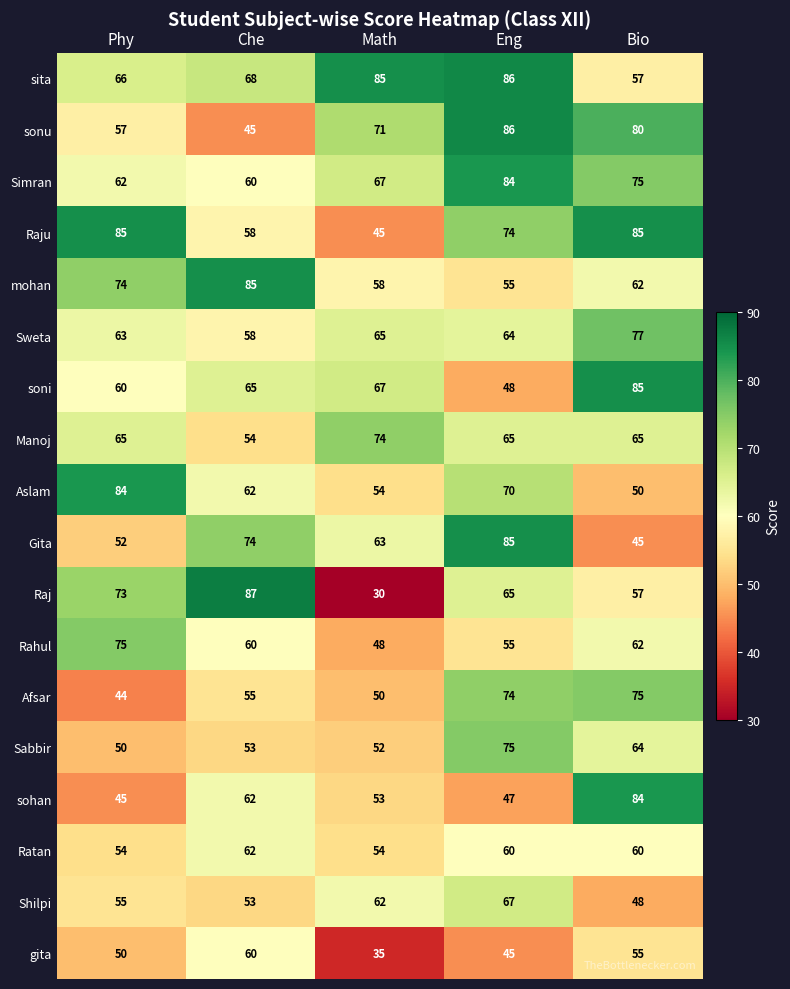

Which series has the widest spread of values?

Raj